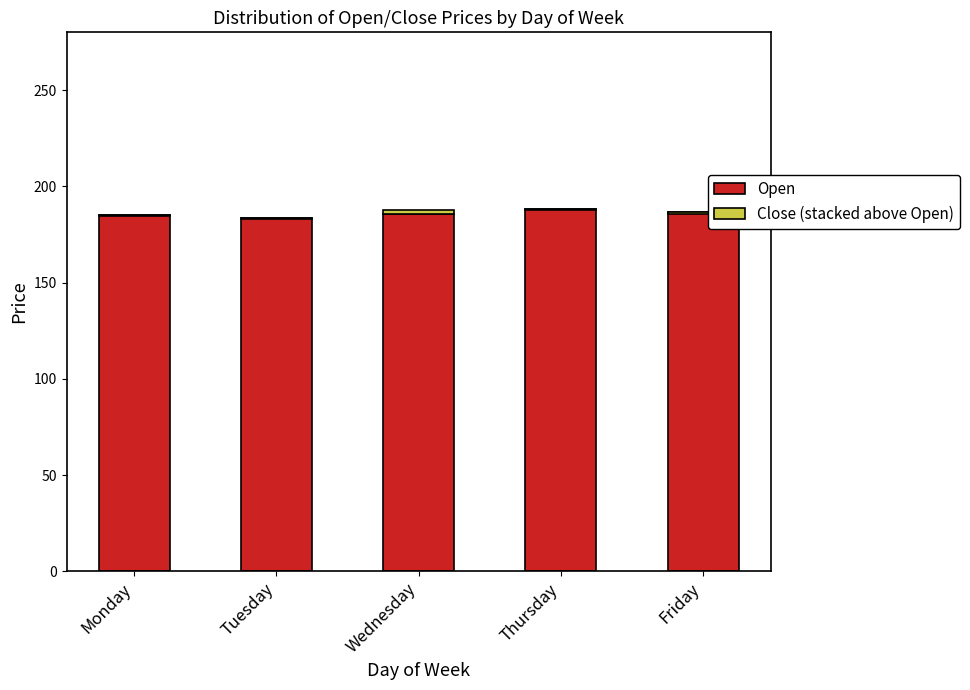

How many bars are there in total?

10